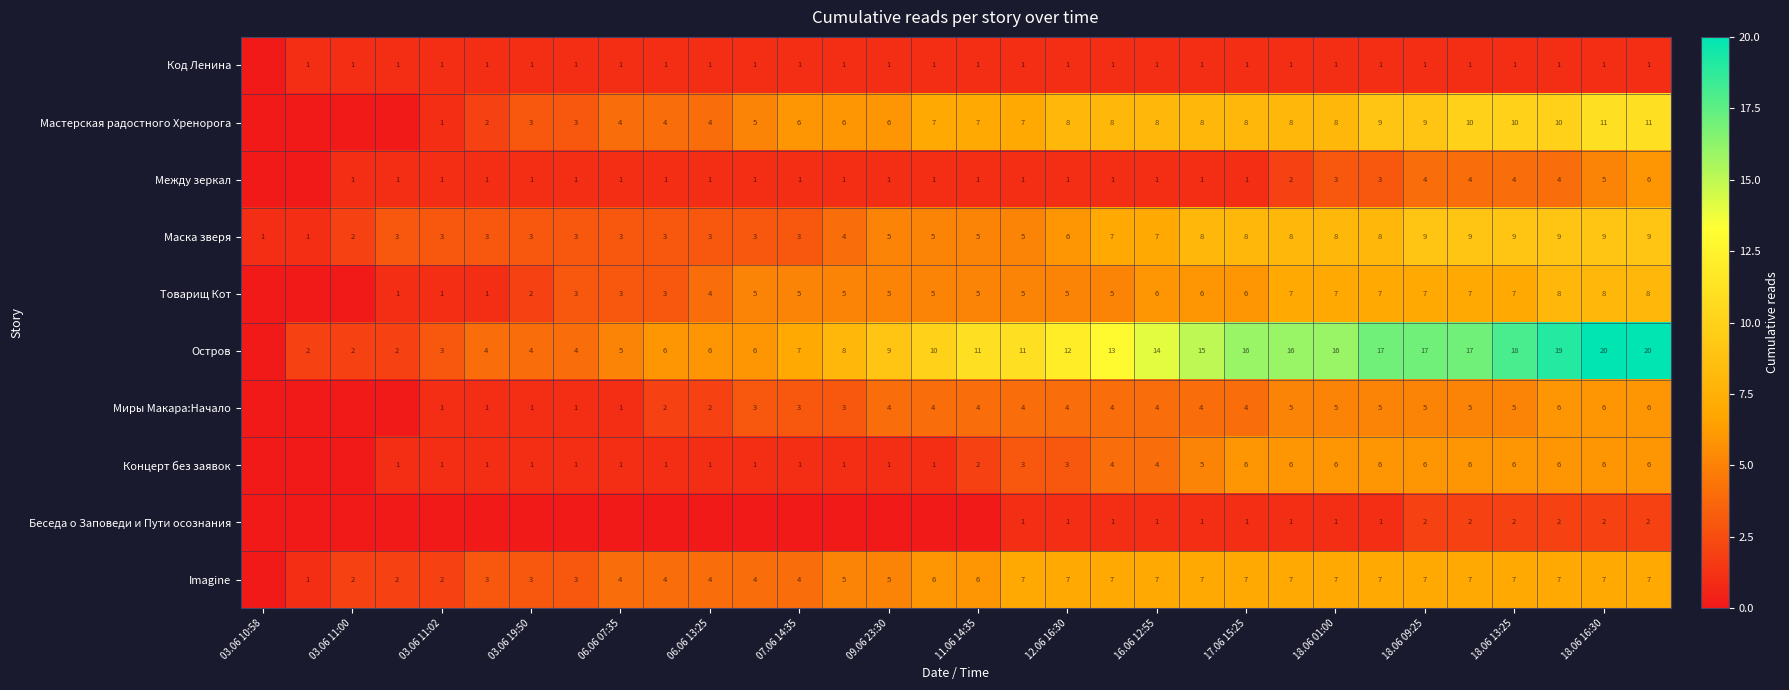

How many Маска зверя values are between 3 and 8?

23